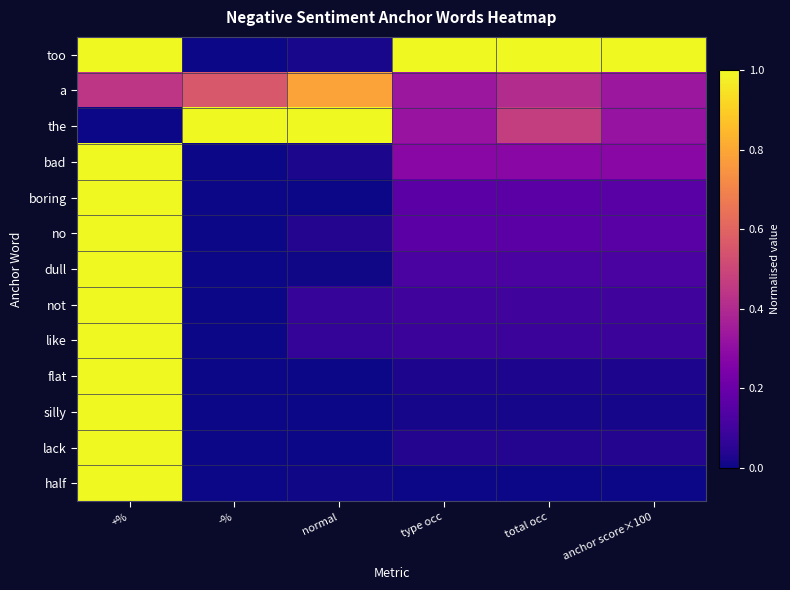

What is the maximum value shown in the chart?

1.0